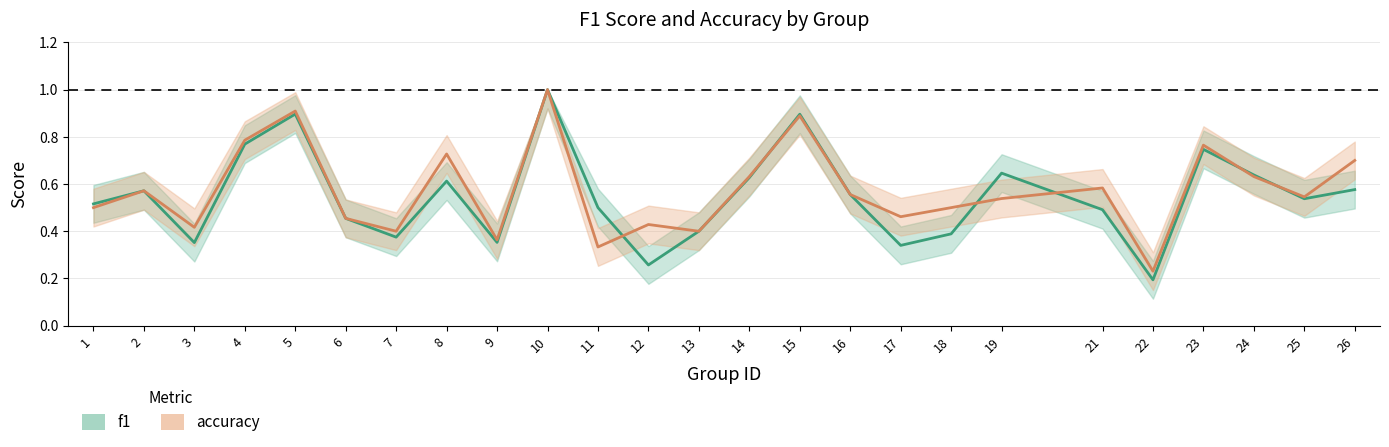

The accuracy series shows 1.6 at 15. True or false?

False